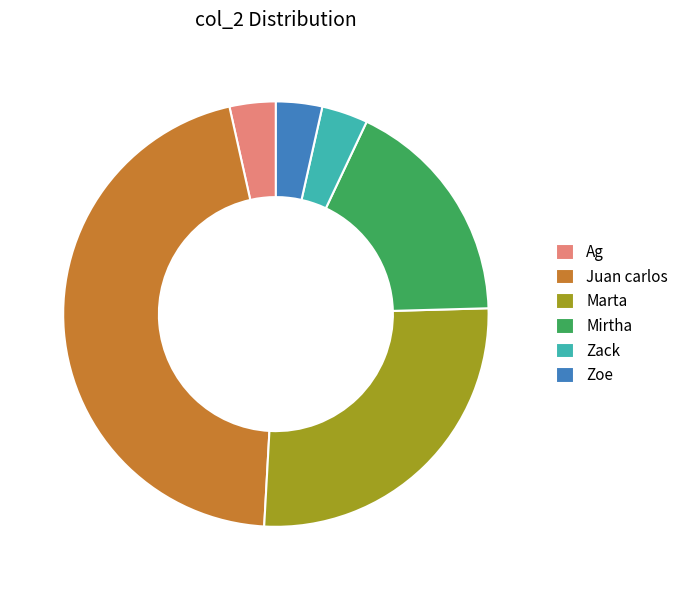

What is the ratio of the value at Mirtha to the value at Zoe?

5.0